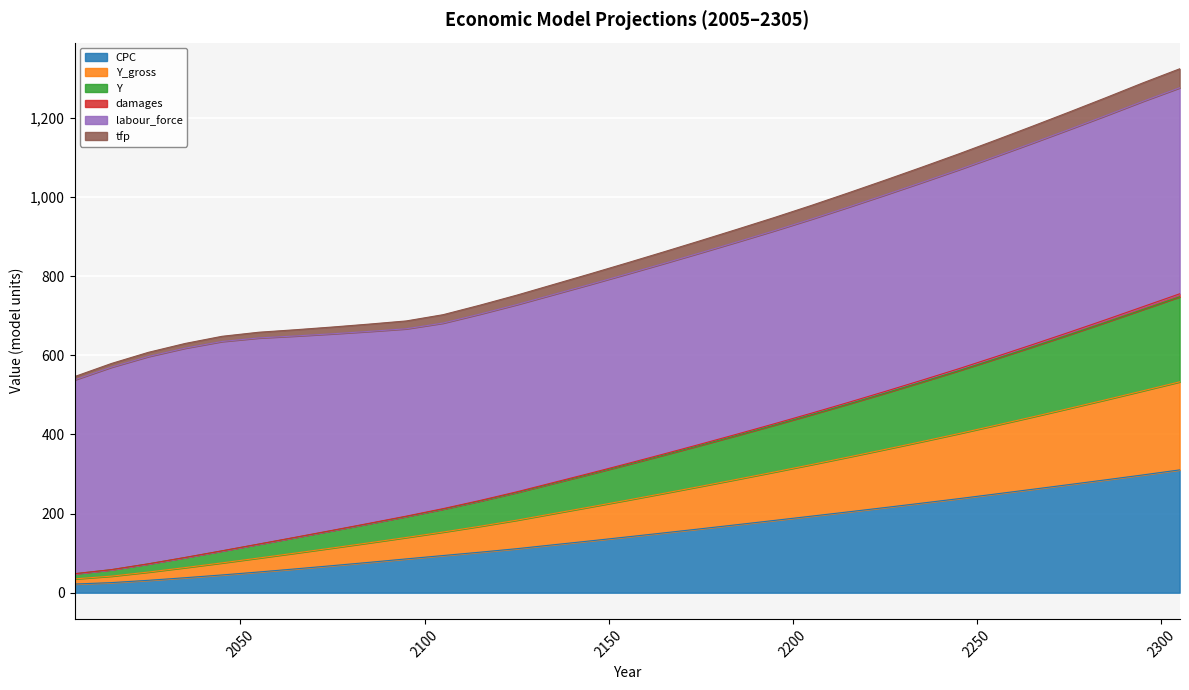

What is the maximum value for CPC?

310.4